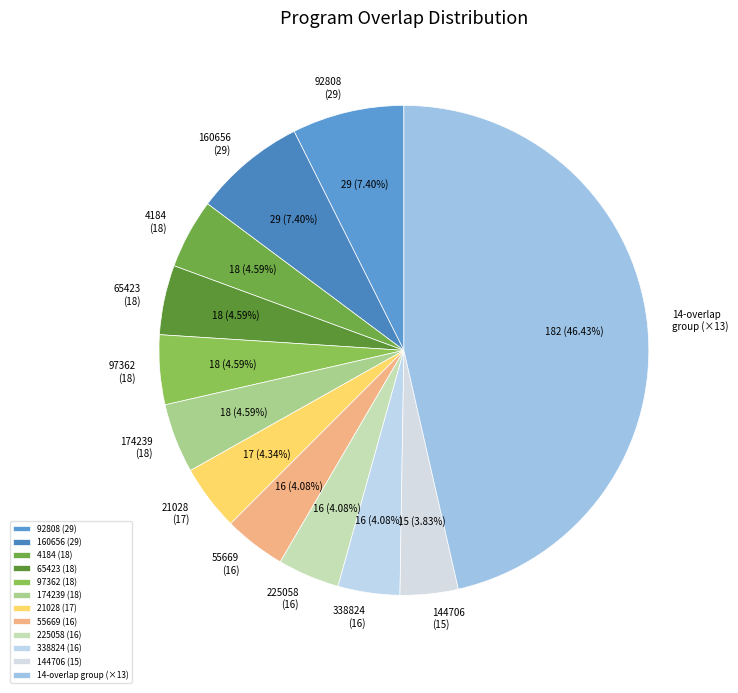

Is 55669 (16) the majority of the pie?

No